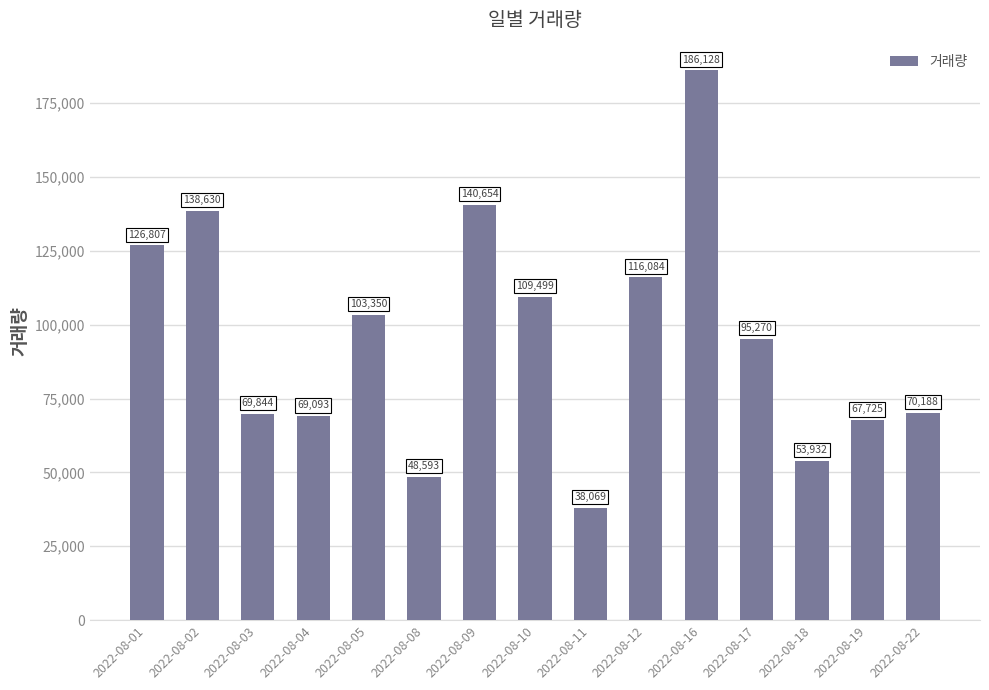

Which label corresponds to the largest value in the chart?

2022-08-16